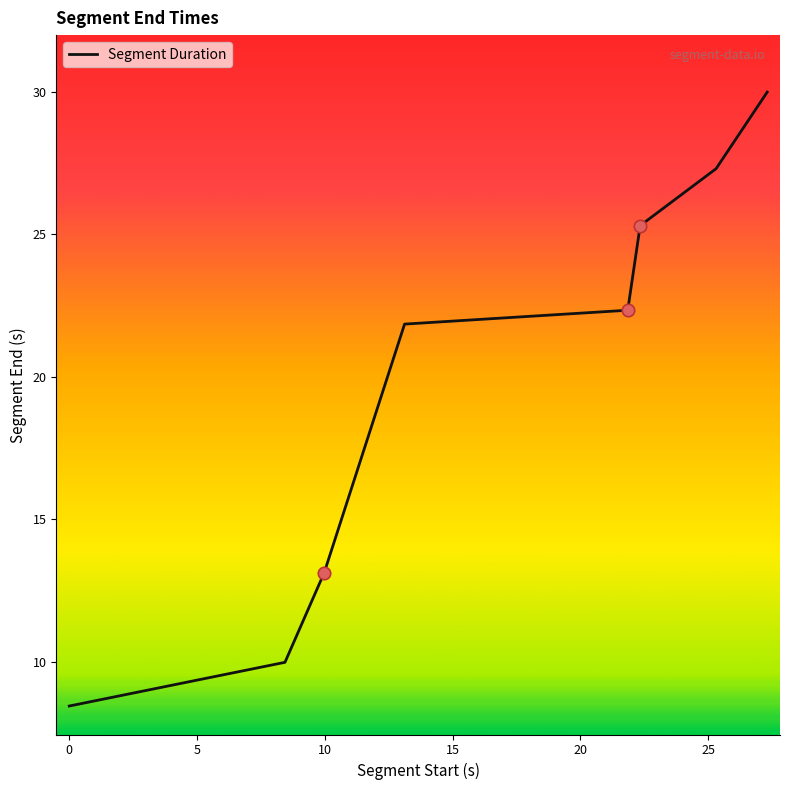

What is the average value?

19.8